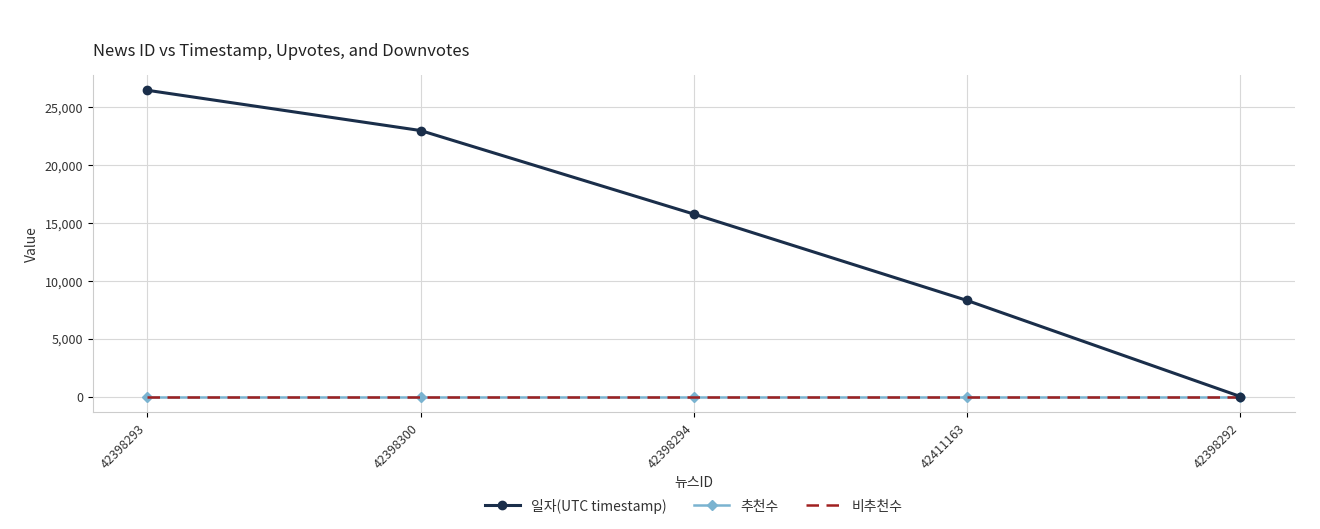

True or false: 추천수 and 일자(UTC timestamp) cross at least once.

False